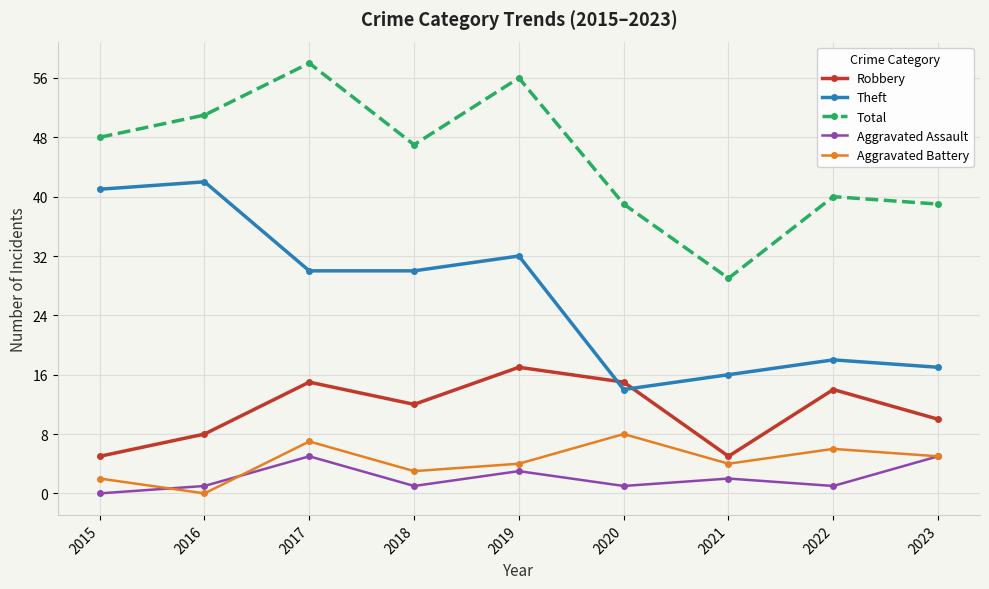

What value does the Total series have at 2016?

51